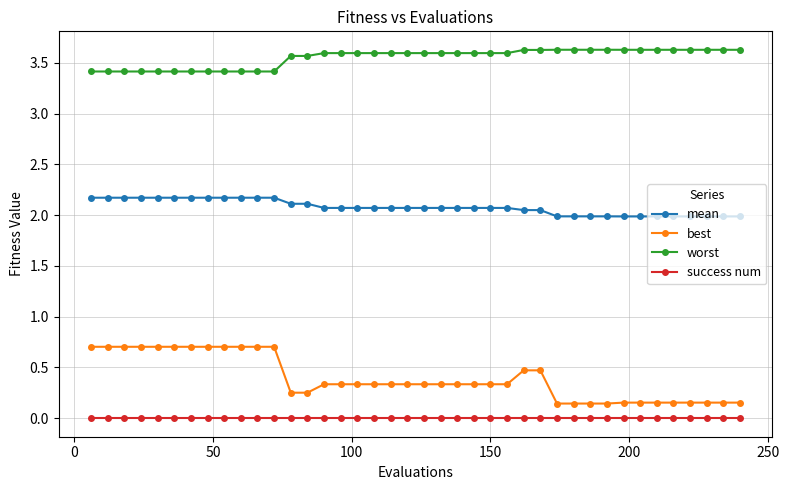

What is the highest value of the best series?

0.7